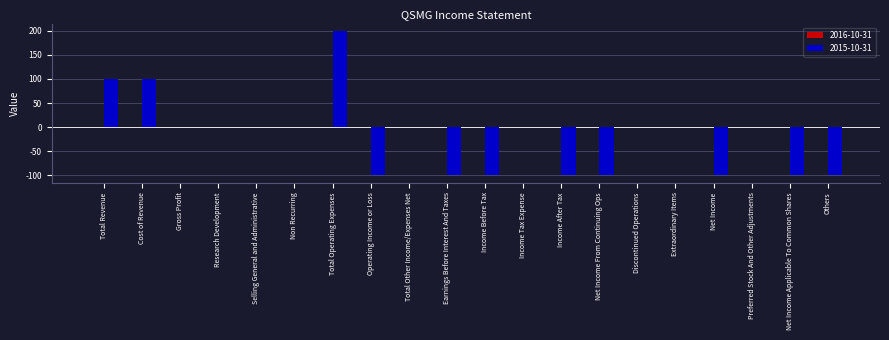

Reading left to right, transcribe all the data shown in this chart.

100	100	0	0	0	0	200	-100	0	-100	-100	0	-100	-100	0	0	-100	0	-100	-100